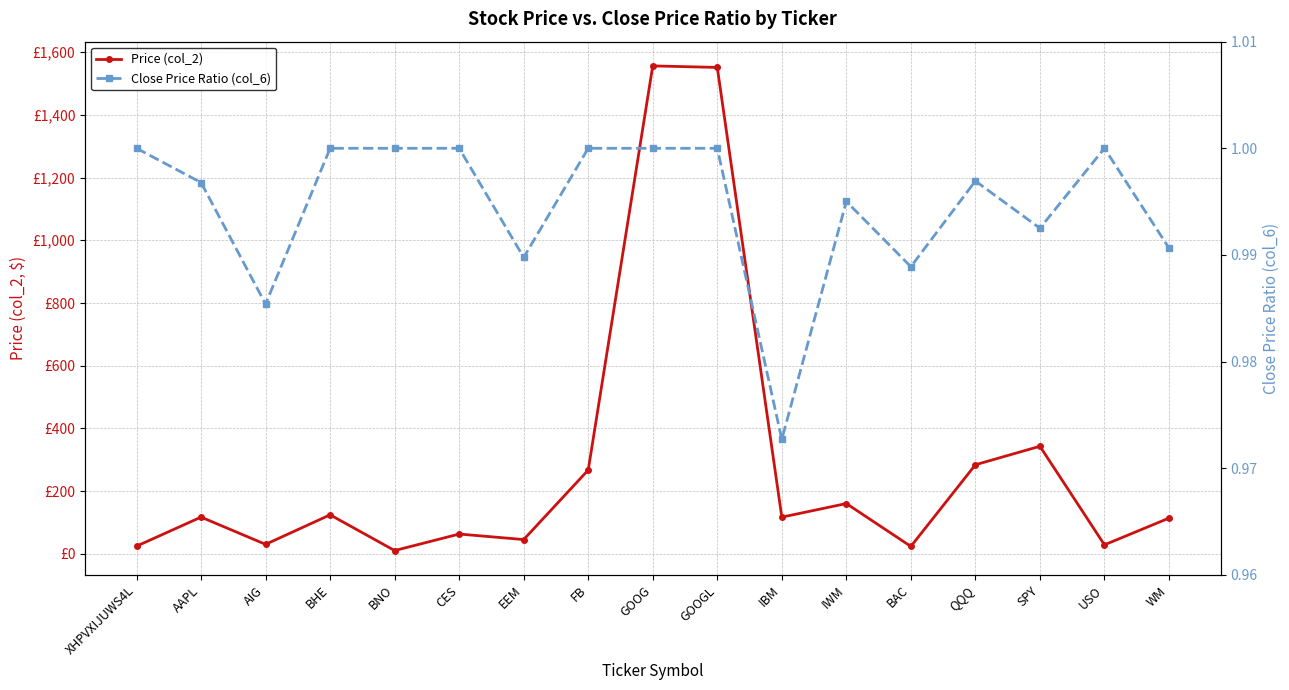

What are all the series names shown in the legend?

Price (col_2), Close Price Ratio (col_6)